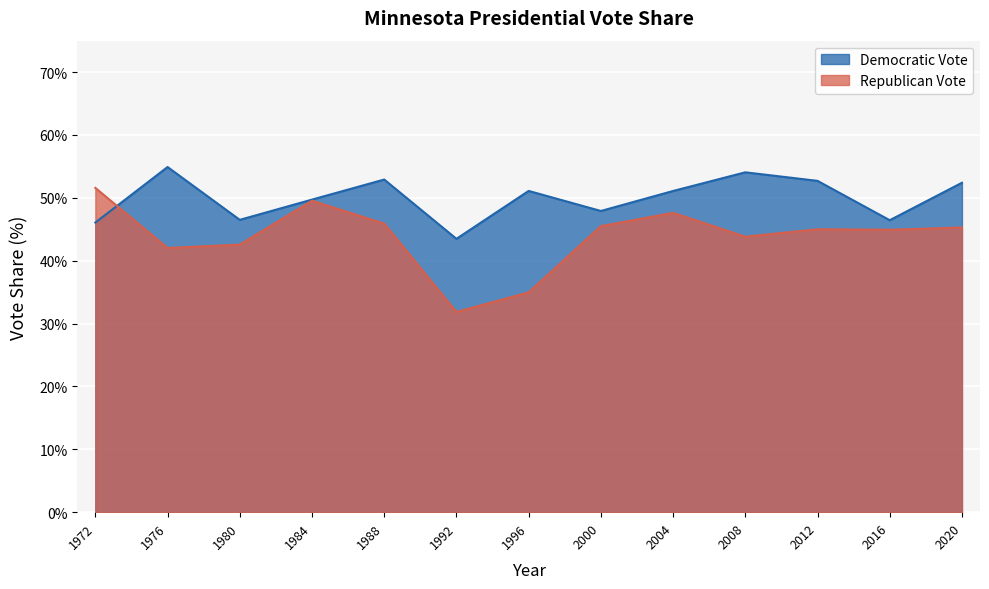

What is the difference between the Democratic Vote values at 1976 and 1980?

8.4